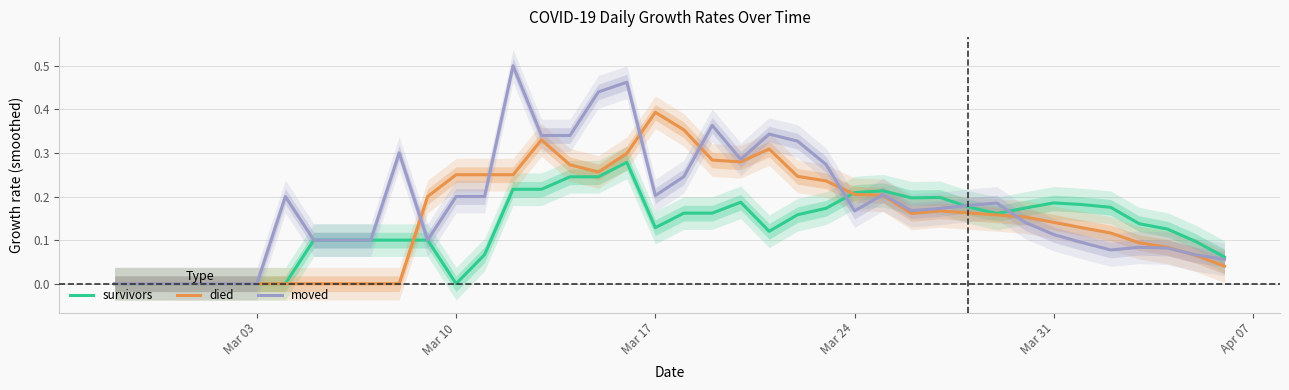

Which series has the largest total across all categories?

moved